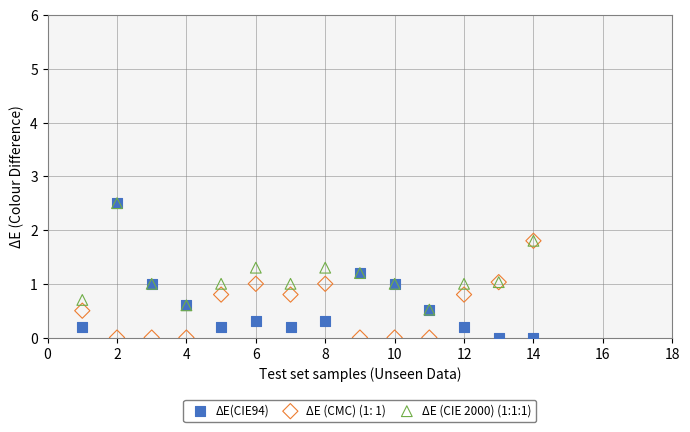

What are all the series names shown in the legend?

ΔE(CIE94), ΔE (CMC) (1: 1), ΔE (CIE 2000) (1:1:1)